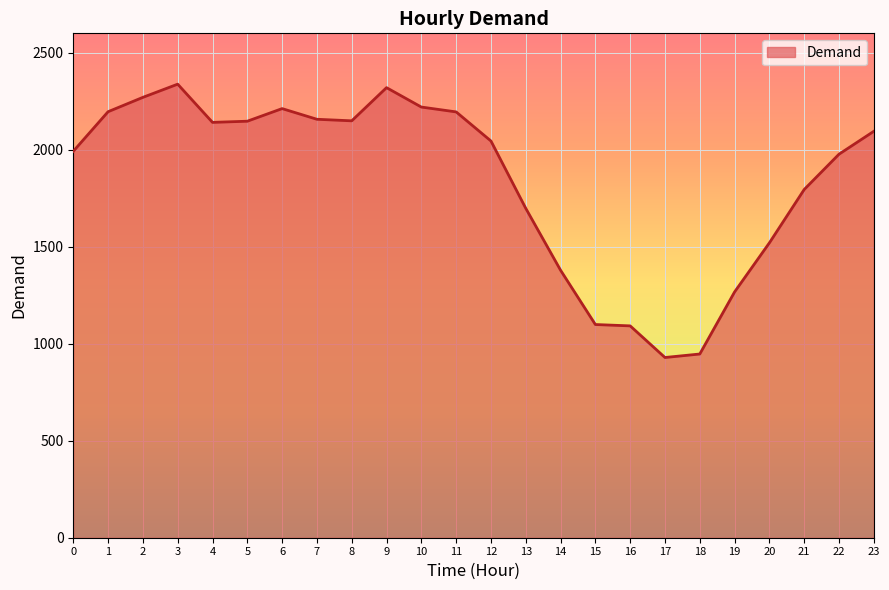

Between 10 and 8, which is larger?

10